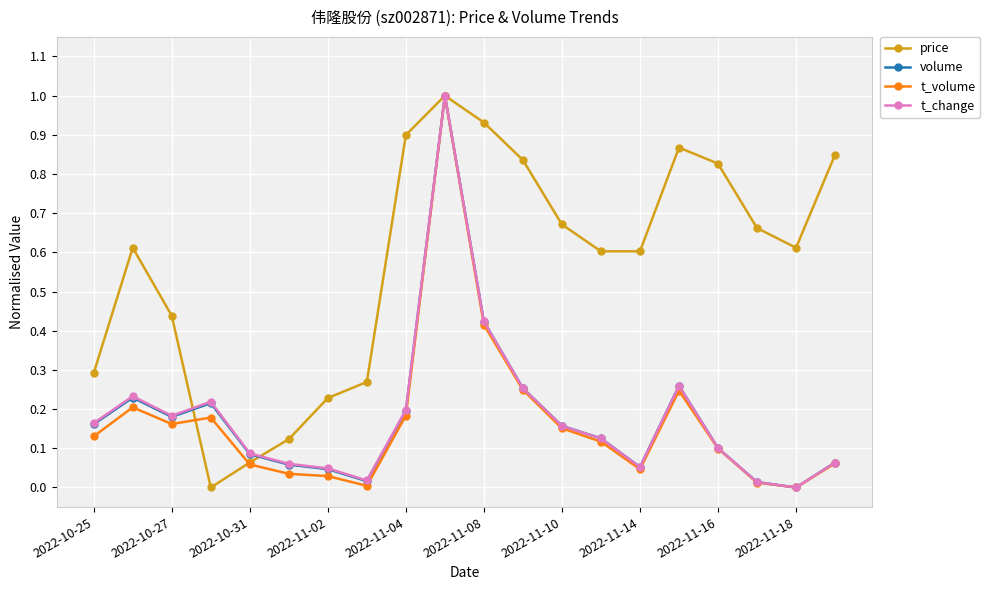

What is the sum of all t_change values?

3.7